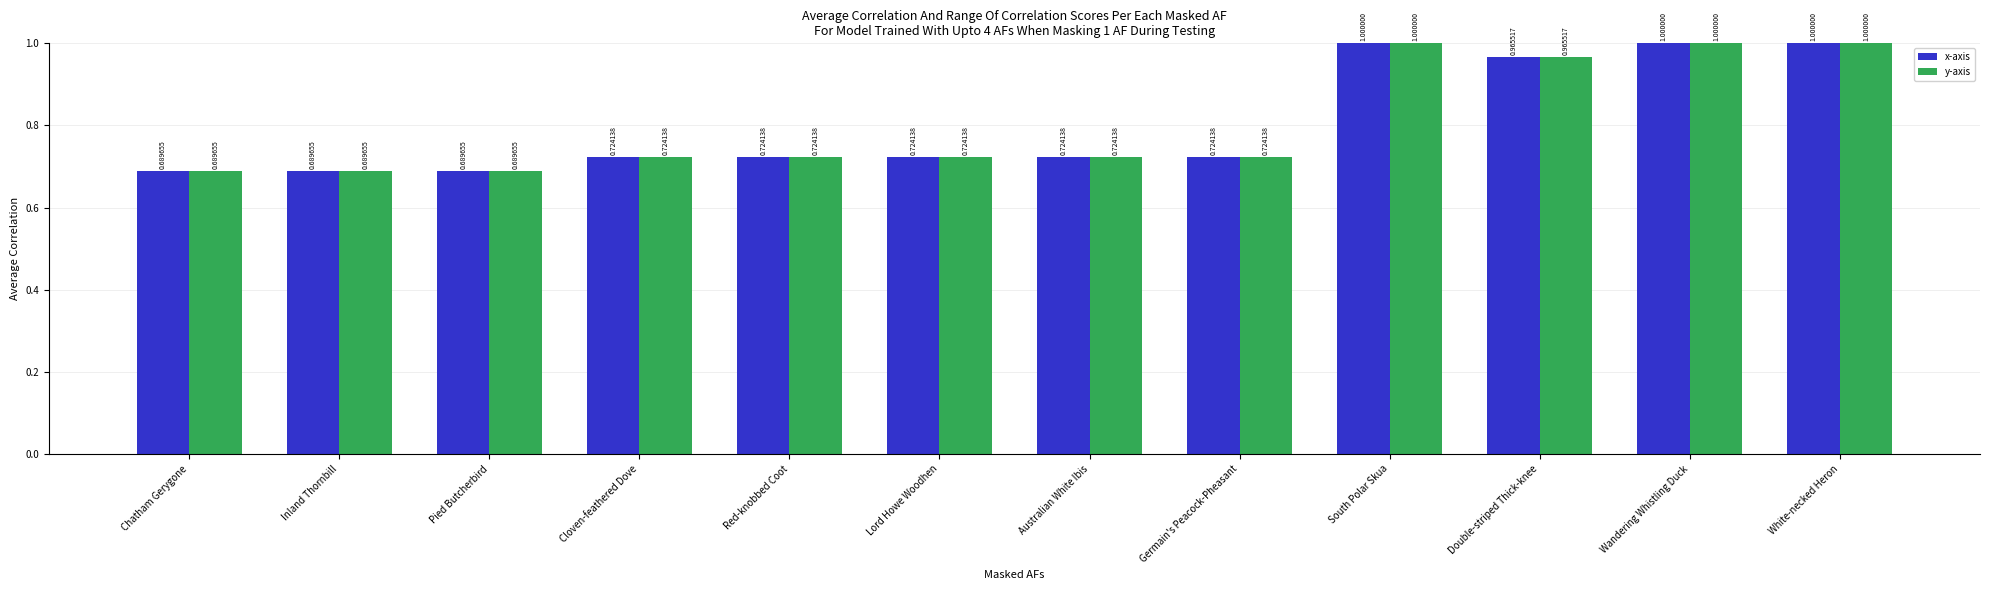

What is the sum of all x-axis values?

9.7